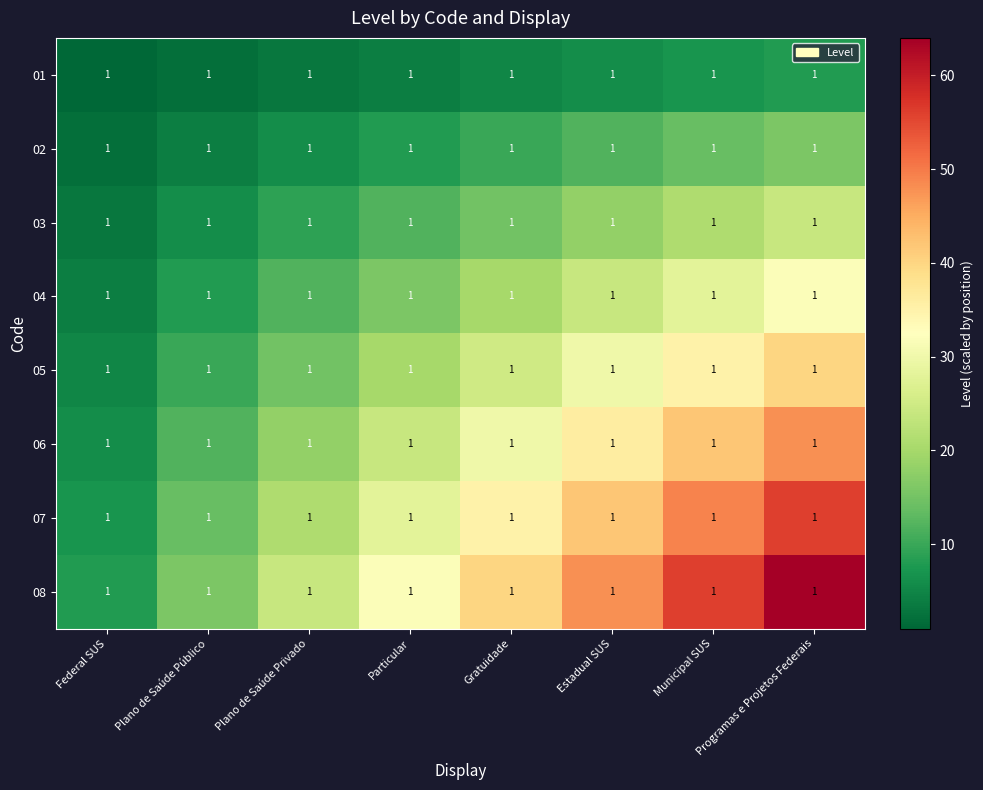

At which category is the sum across all series the highest?

Programas e Projetos Federais